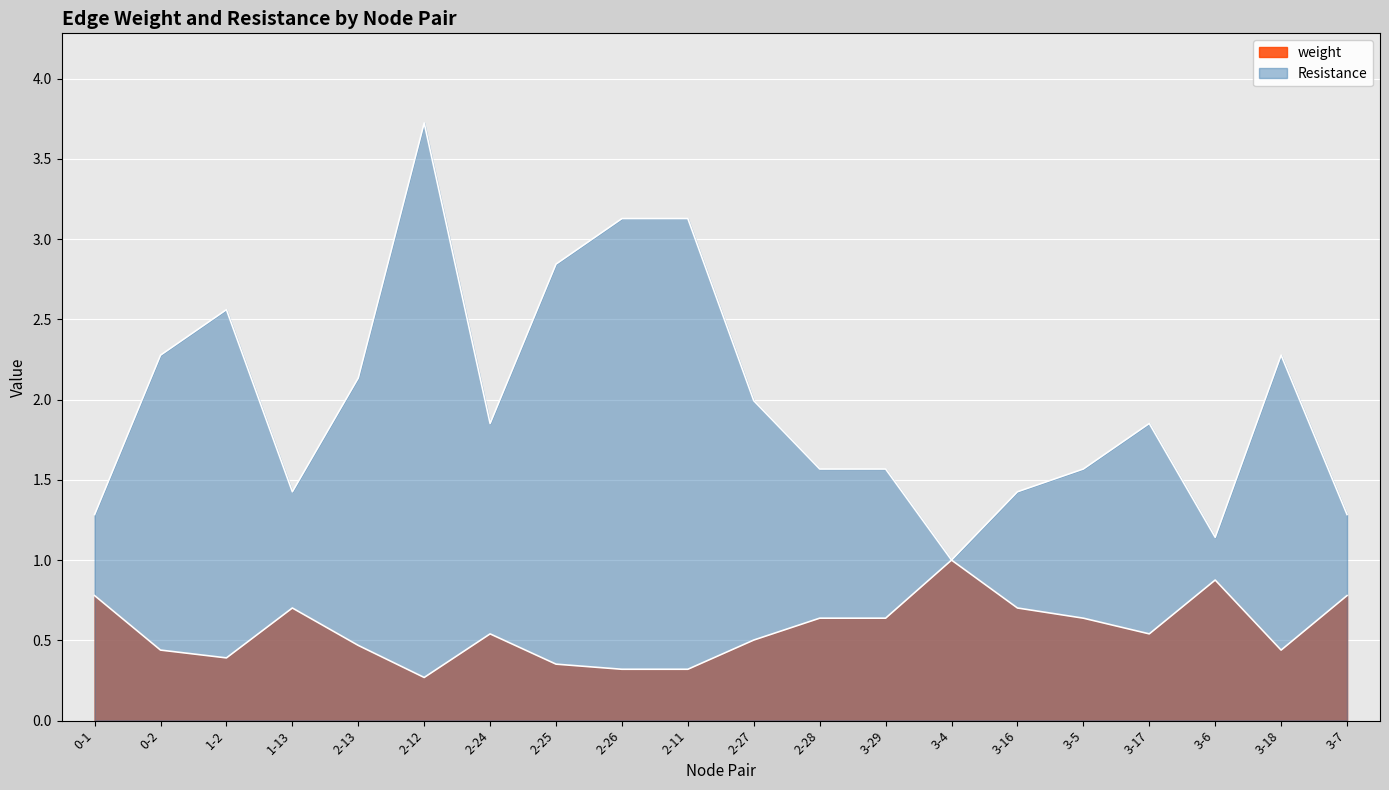

Which series changed the most between 2-13 and 2-11?

Resistance